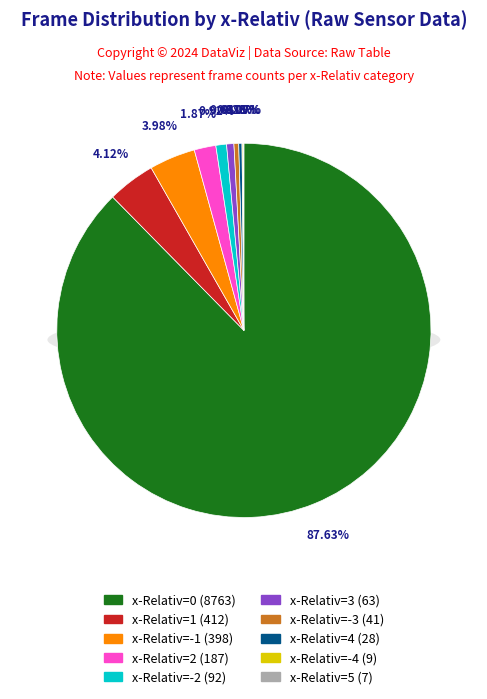

To the nearest percent, what percentage of the pie is x=-2?

1%